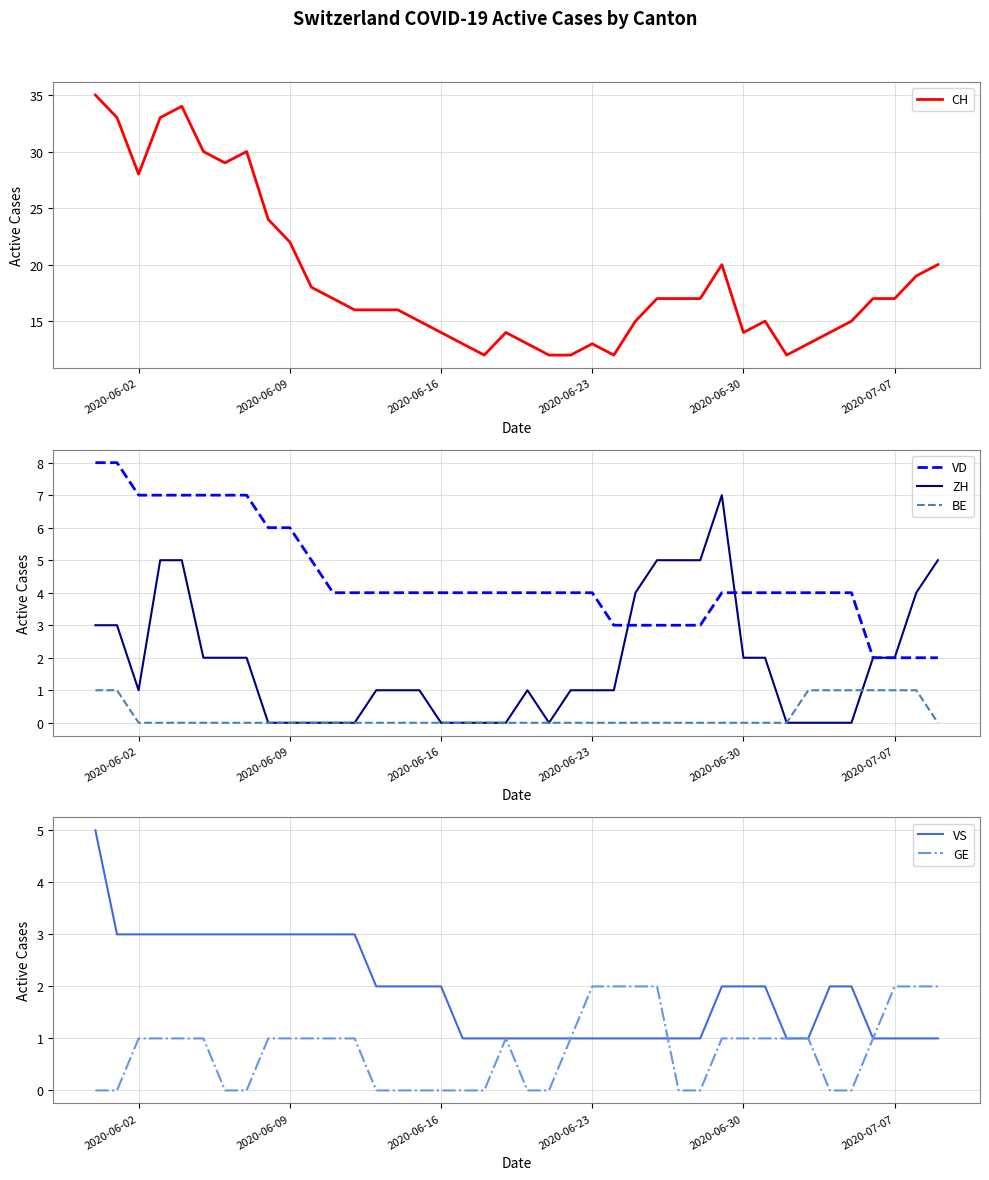

True or false: VD and BE intersect in this chart.

False